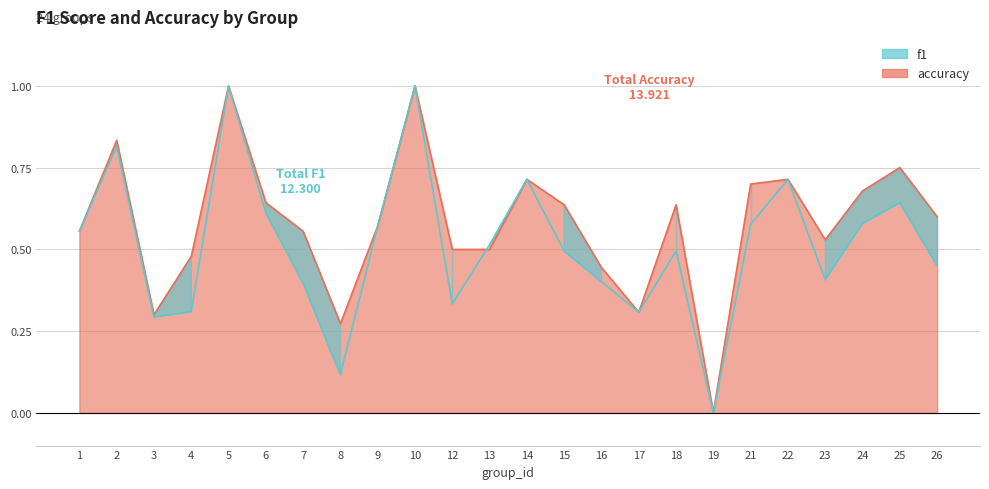

How many series are shown in this chart?

2